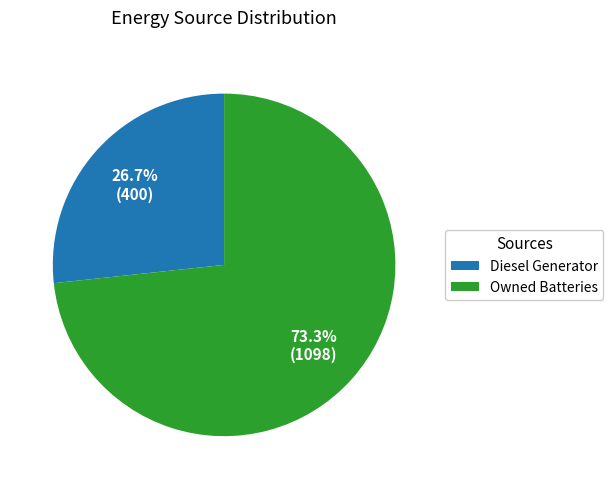

Between Diesel Generator and Owned Batteries, which is larger?

Owned Batteries